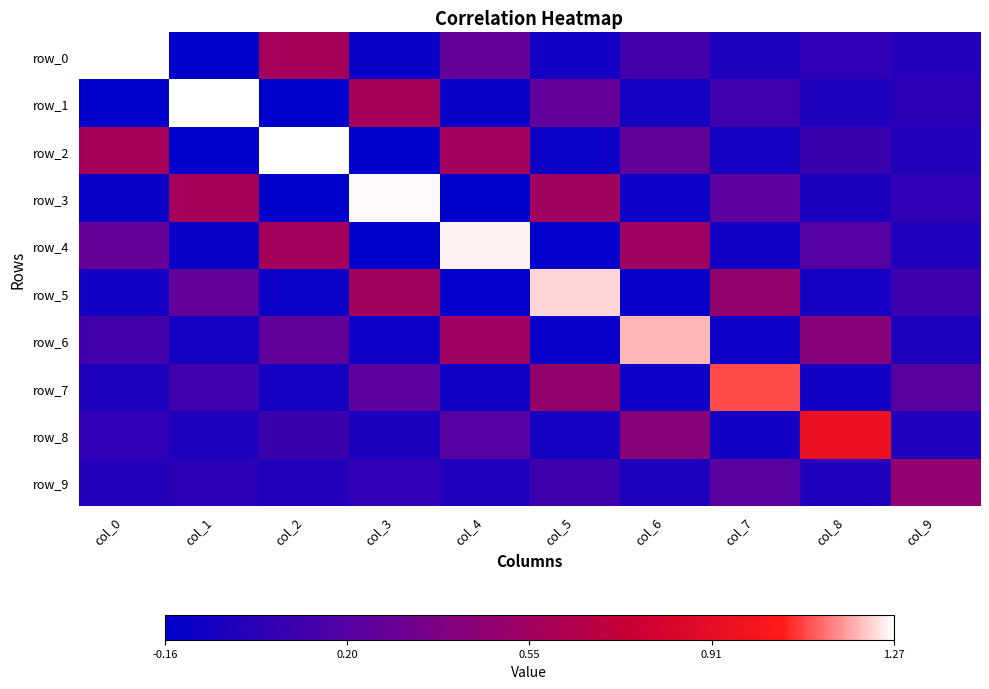

What is the sum of all row_0 values?

1.9